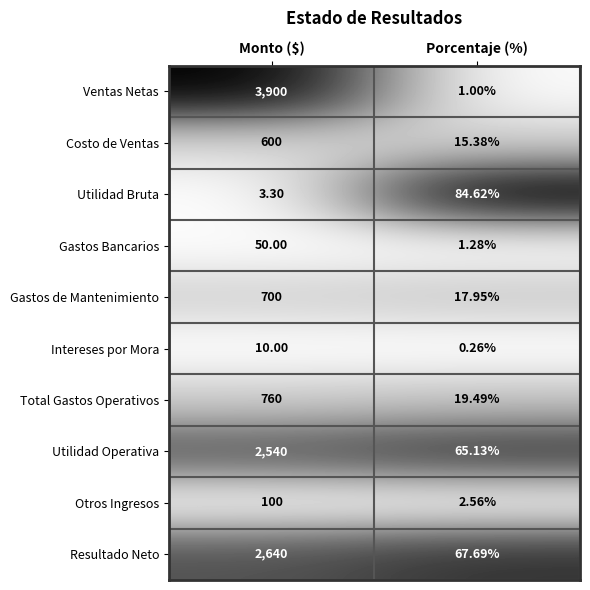

At Monto ($), list the series in order from smallest to largest.

Utilidad Bruta, Intereses por Mora, Gastos Bancarios, Otros Ingresos, Costo de Ventas, Gastos de Mantenimiento, Total Gastos Operativos, Utilidad Operativa, Resultado Neto, Ventas Netas